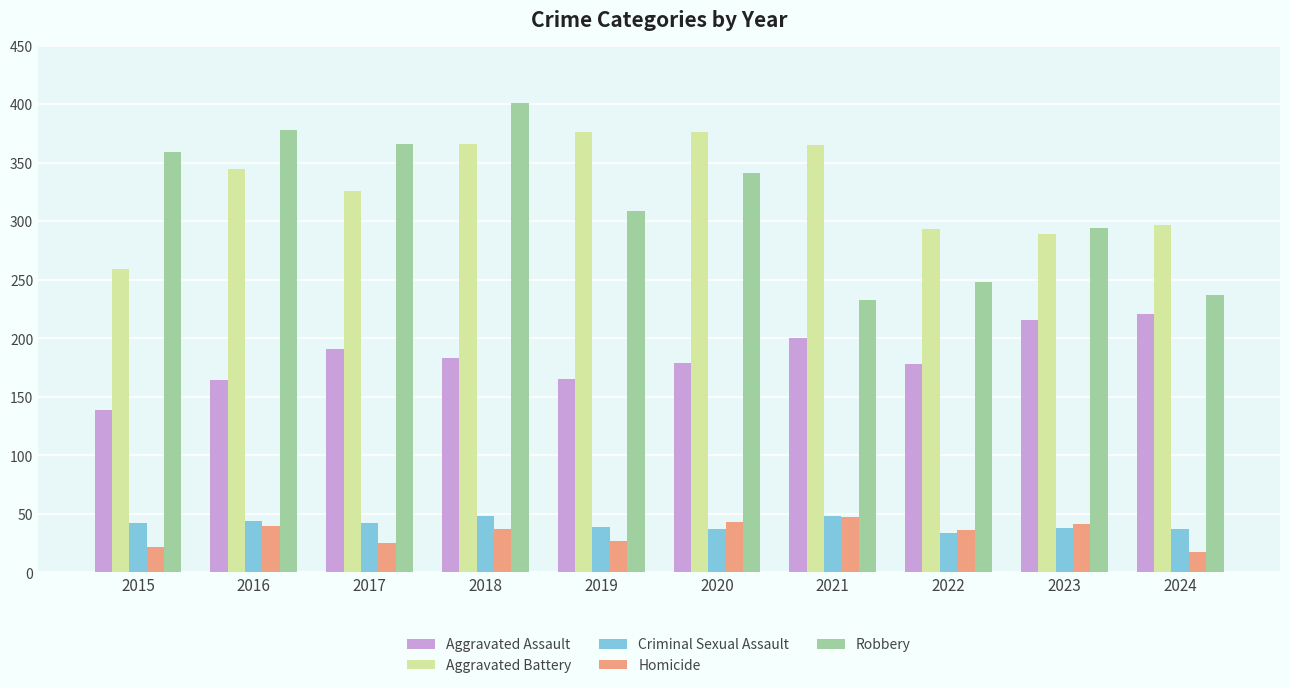

At which category does the chart reach its peak across all series?

2018